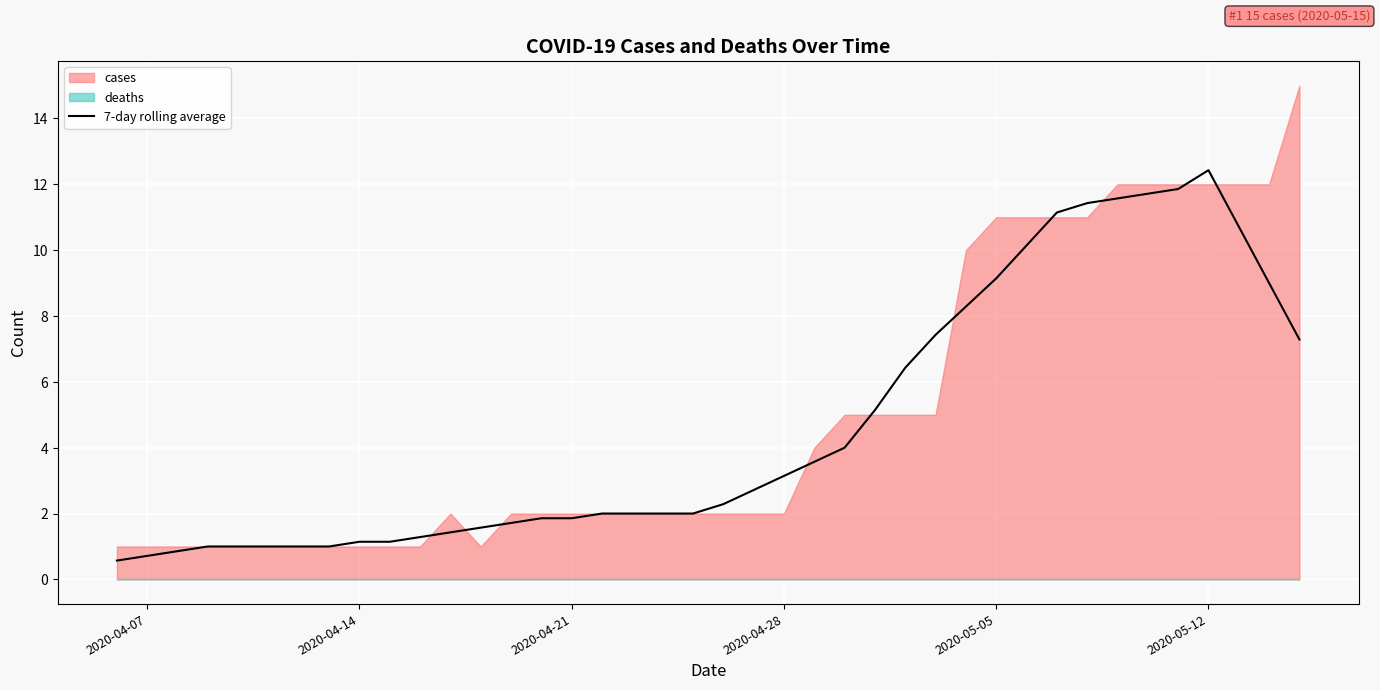

Count the number of categories in the chart.

40